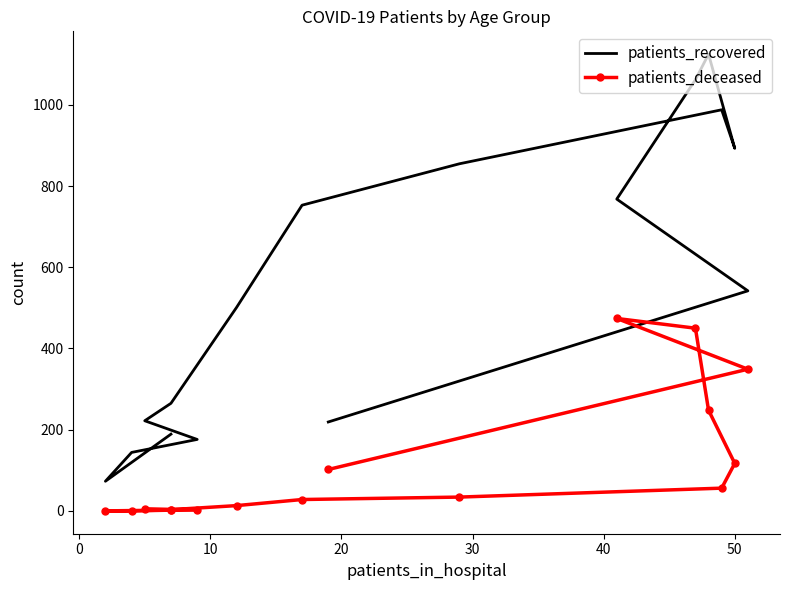

What are all the series names shown in the legend?

patients_recovered, patients_deceased